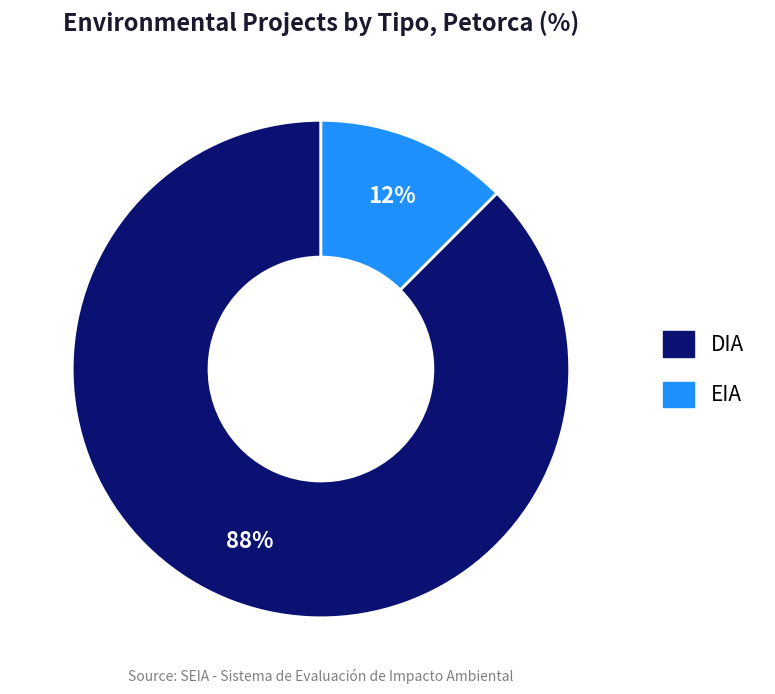

What is the largest slice in the pie chart?

DIA